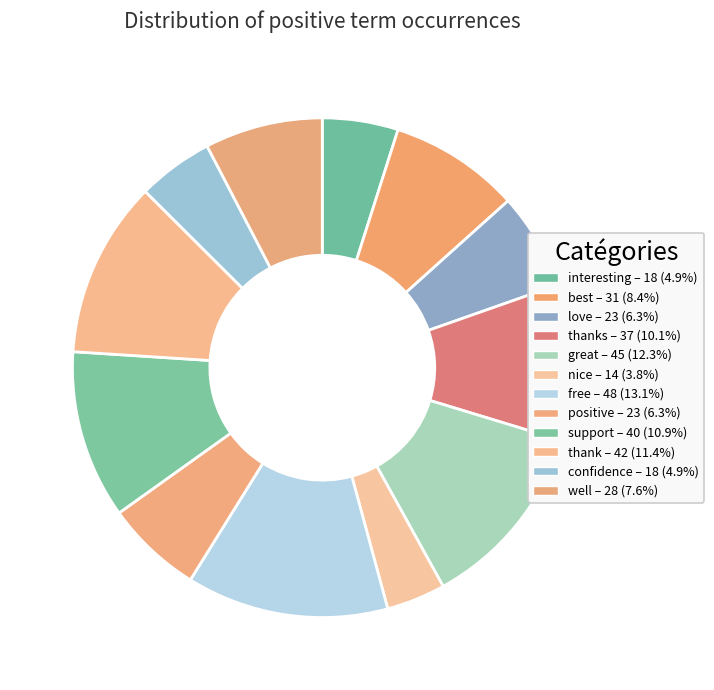

Which category has the smallest portion of the pie?

nice